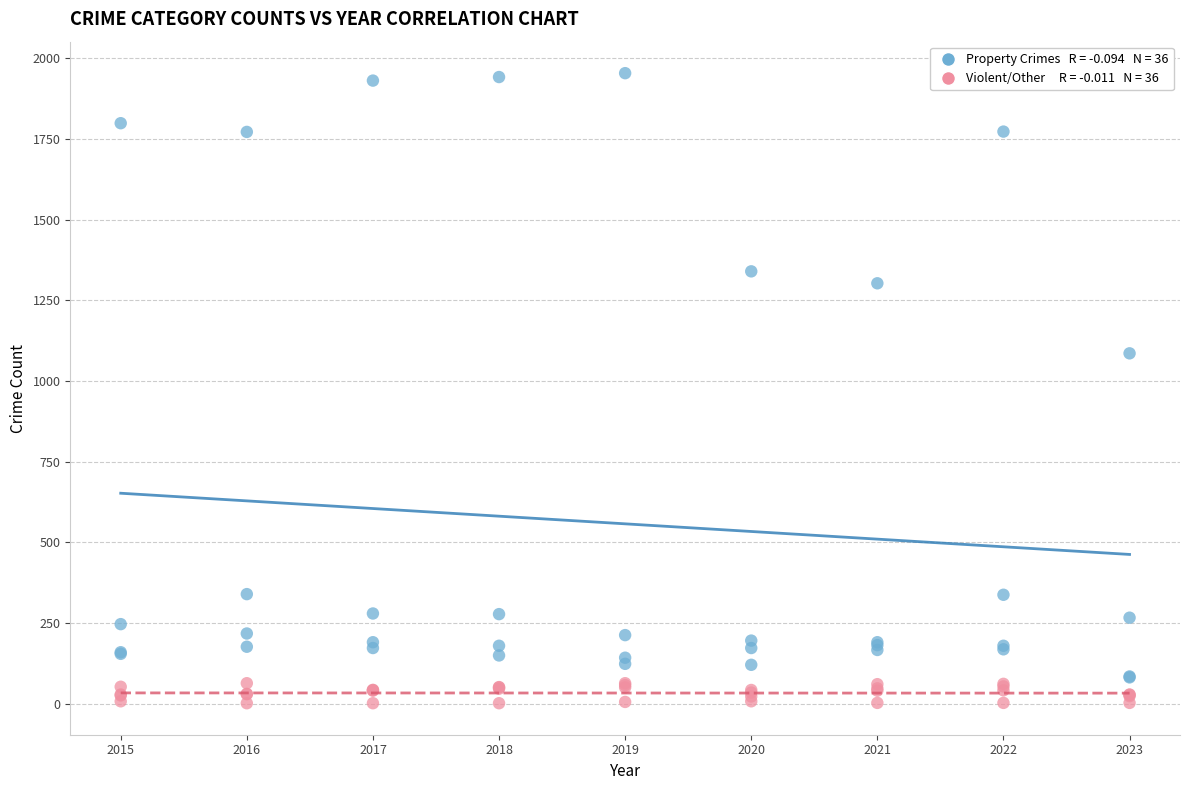

Across all series, what Y value is closest to 978?

1086